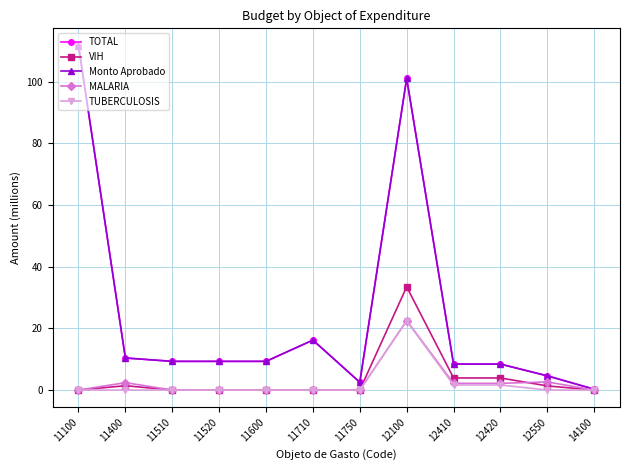

How many distinct data groups are displayed?

5